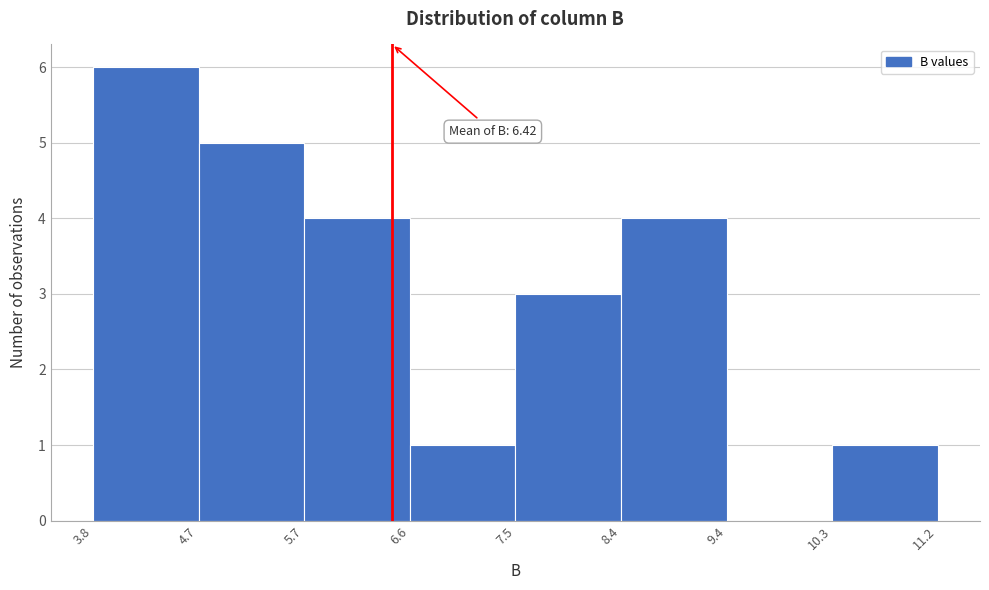

Which range on the x-axis has the tallest bar?

3.8 to 4.7